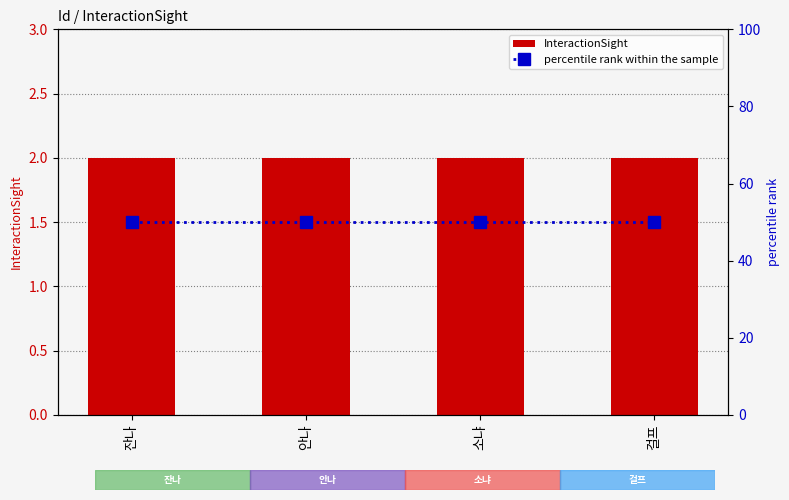

Where is InteractionSight nearest to the value 2?

잔나